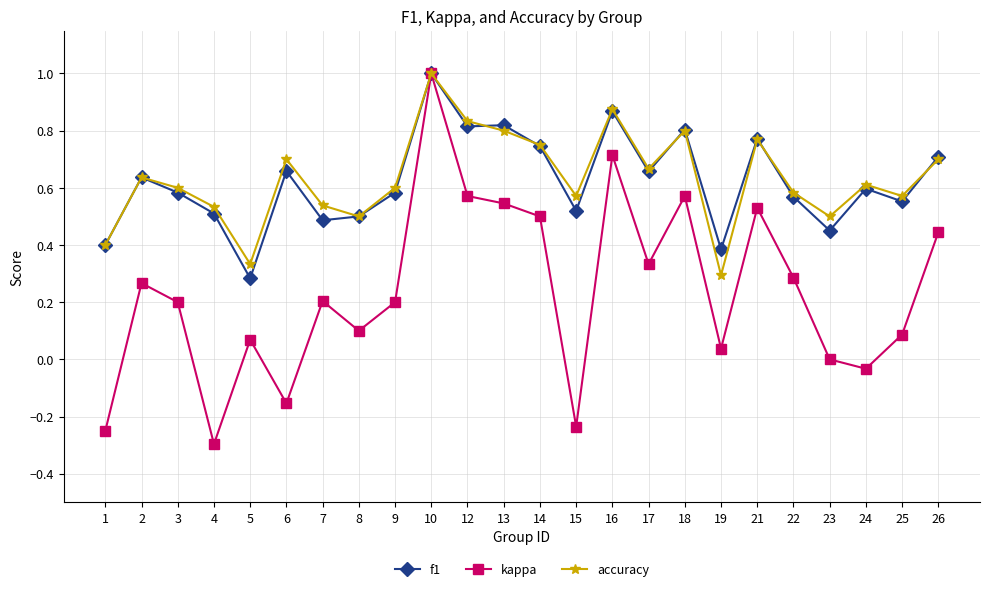

What is the total value across all series at 18?

2.2